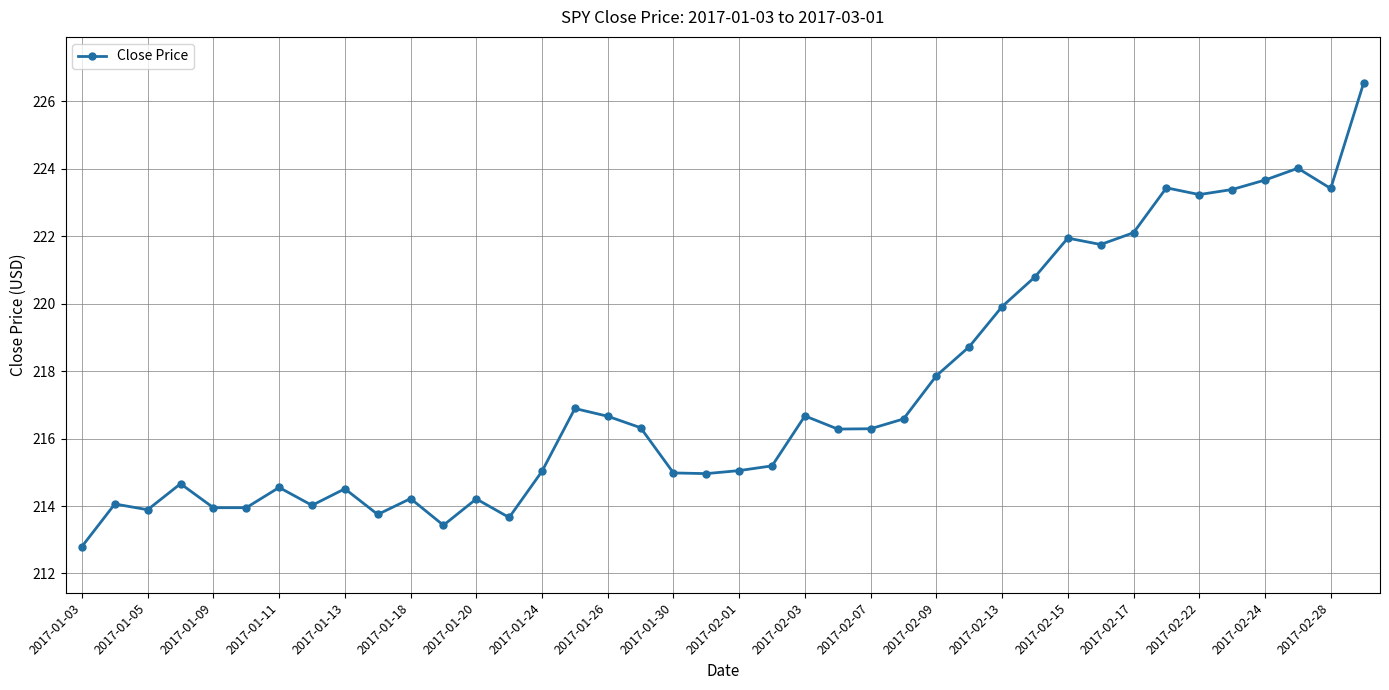

True or false: there are more than 0 points higher than both neighbors.

True